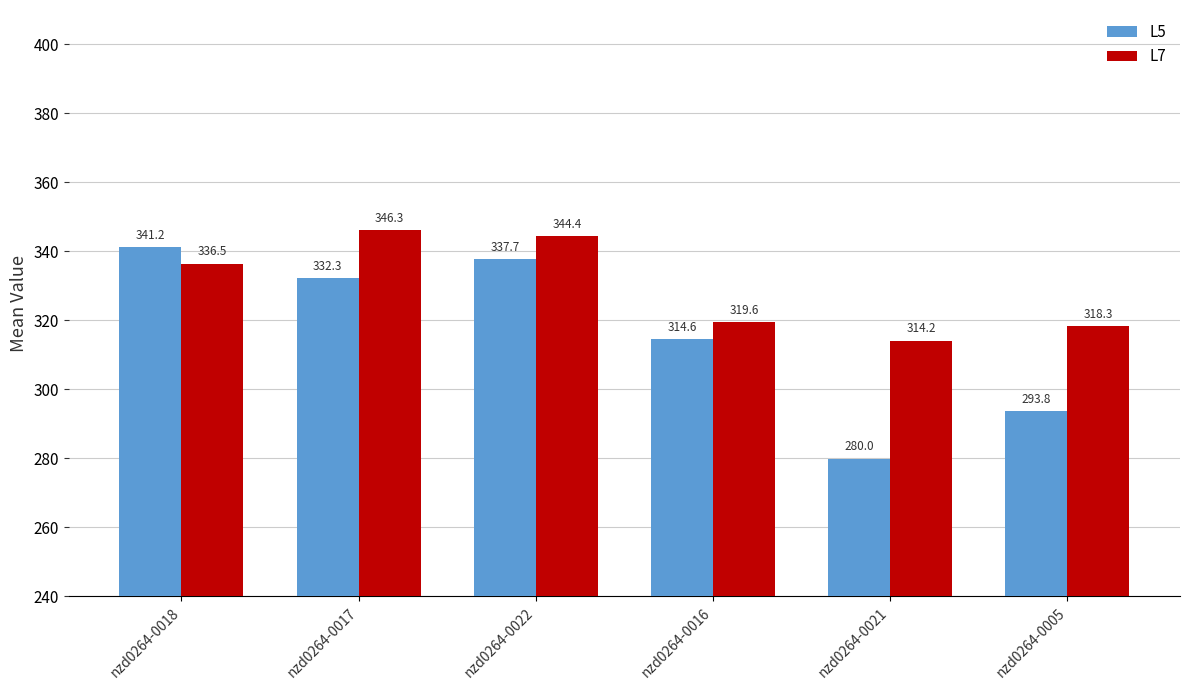

At which category is the sum across all series the highest?

nzd0264-0022